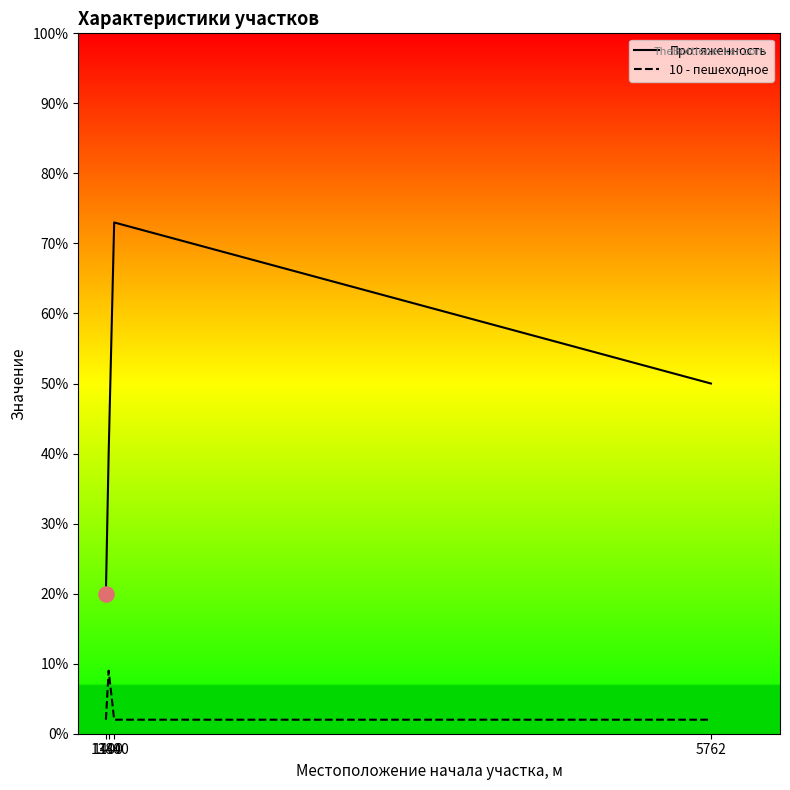

Which series has the largest total across all categories?

Протяженность